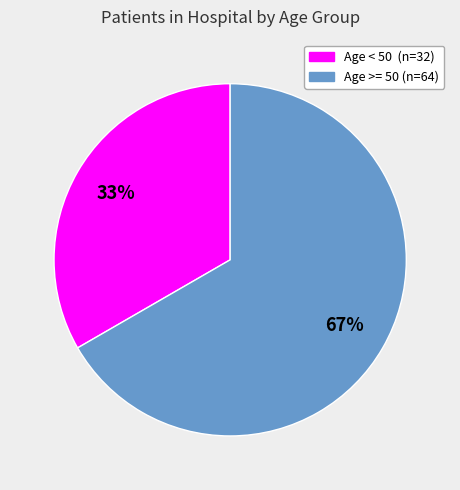

Does any single category account for the majority?

Yes